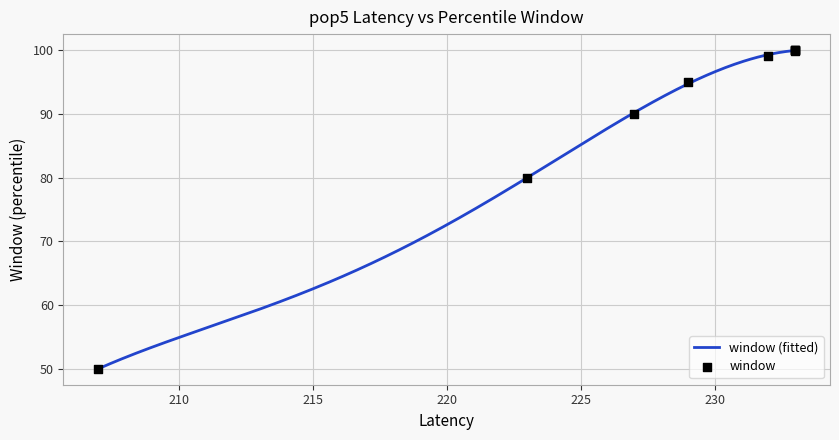

Between 233 and 207, which is larger?

233